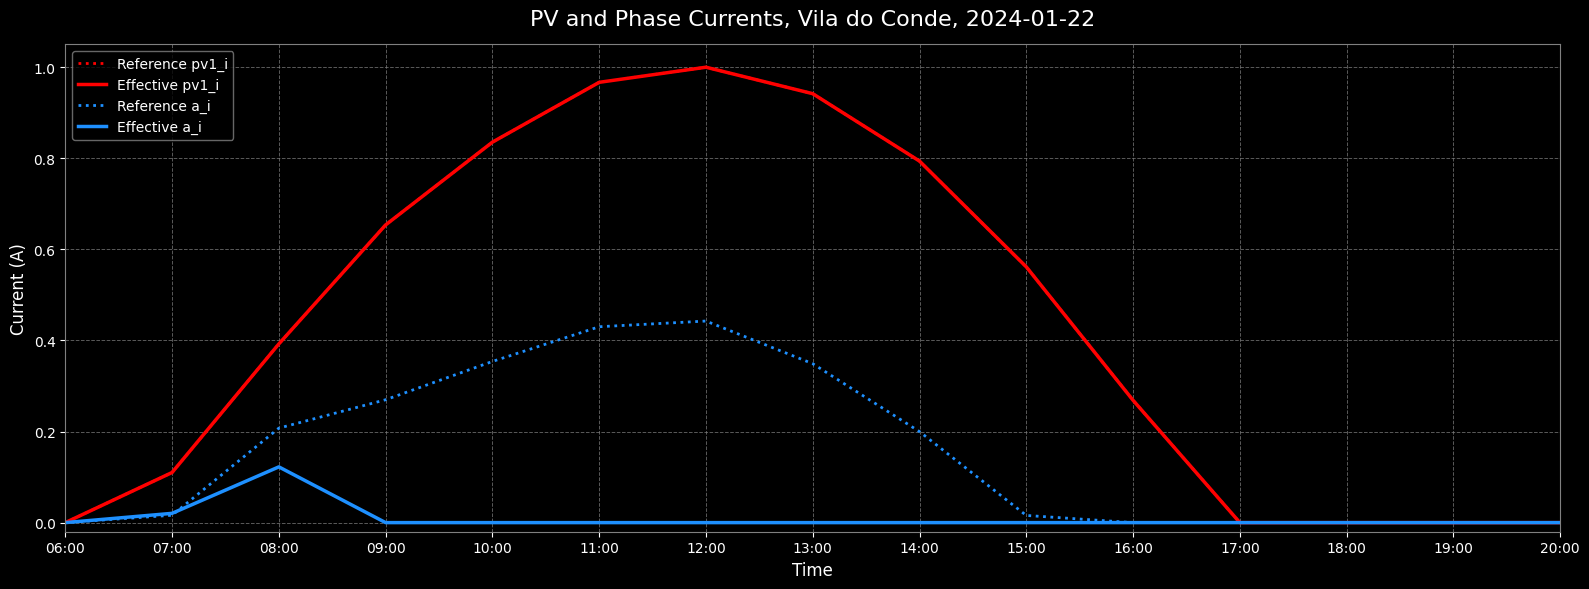

Does the chart have visible grid lines?

Yes